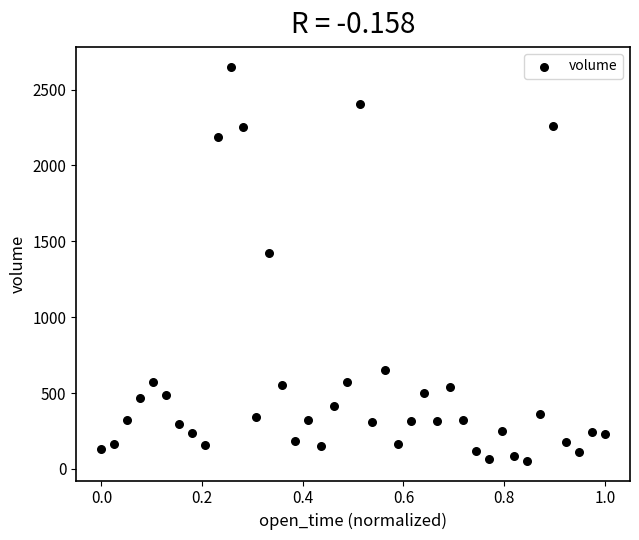

What Y value in the scatter plot is closest to 1352?

1426.3